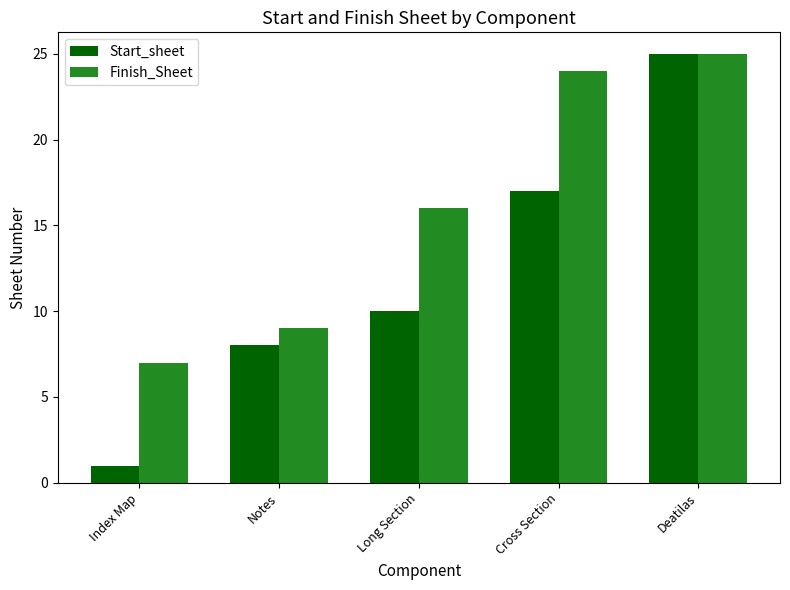

Which category has the highest value in the Start_sheet series?

Deatilas